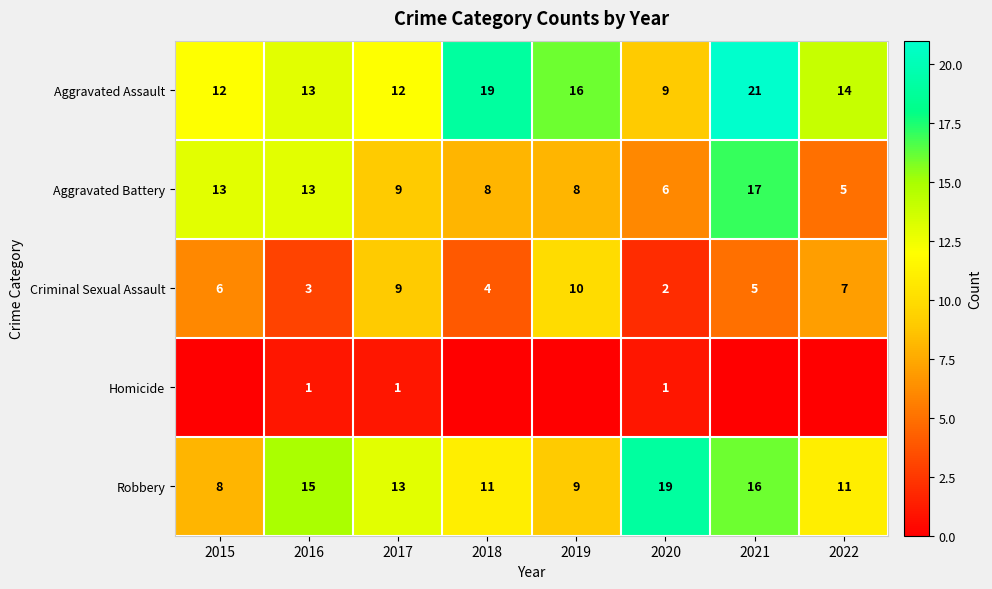

Which category has the lowest value in the Aggravated Assault series?

2020